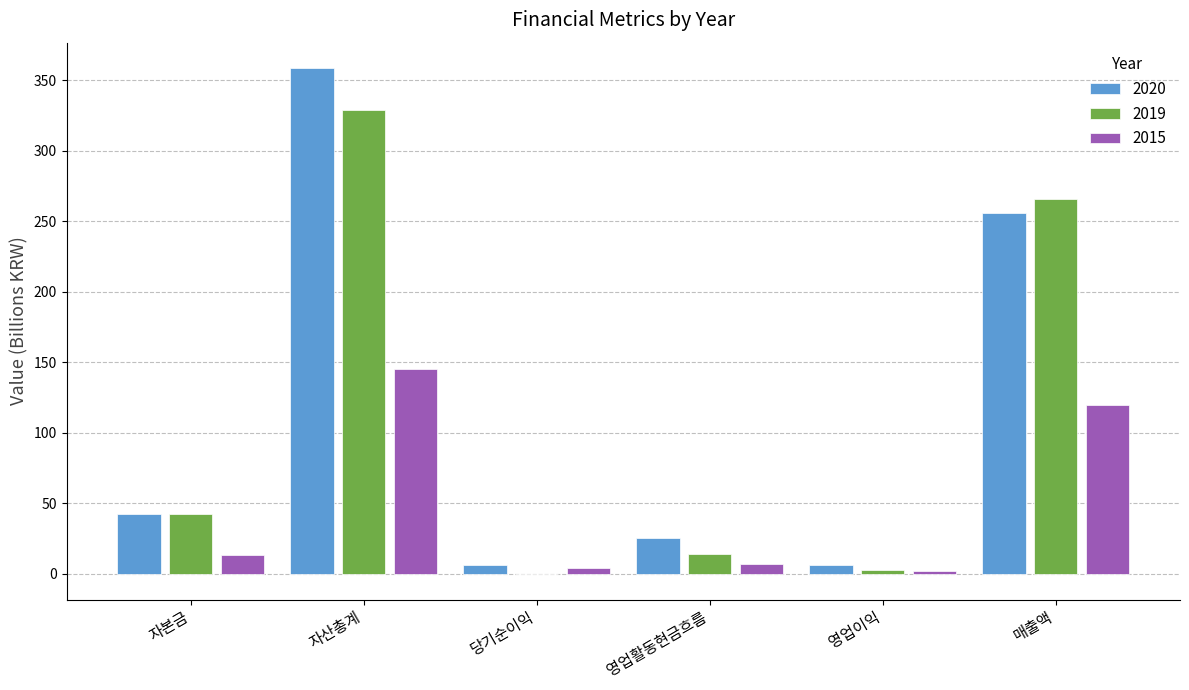

Which series has the largest total across all categories?

2020